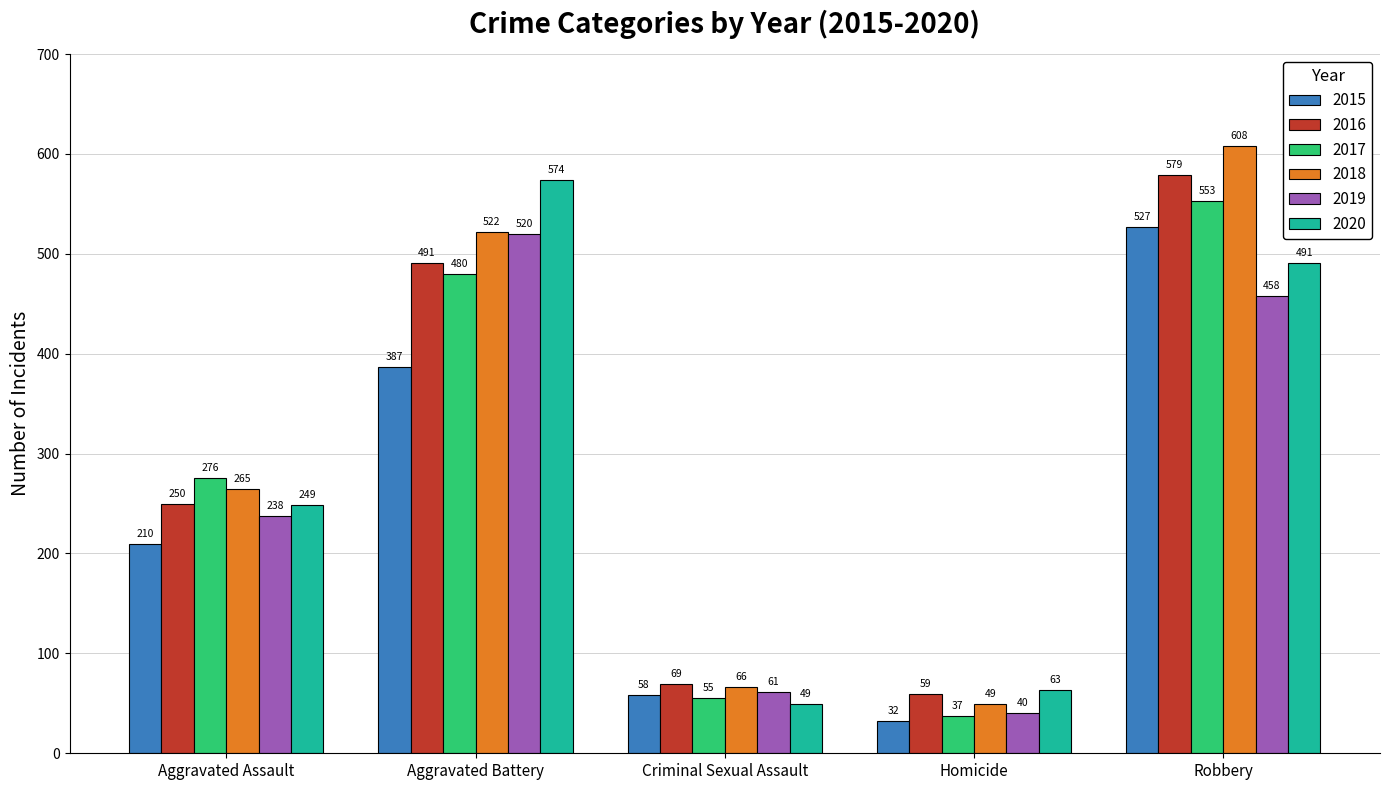

Reading left to right, extract all data points from this chart.

2015: 210	387	58	32	527
2016: 250	491	69	59	579
2017: 276	480	55	37	553
2018: 265	522	66	49	608
2019: 238	520	61	40	458
2020: 249	574	49	63	491